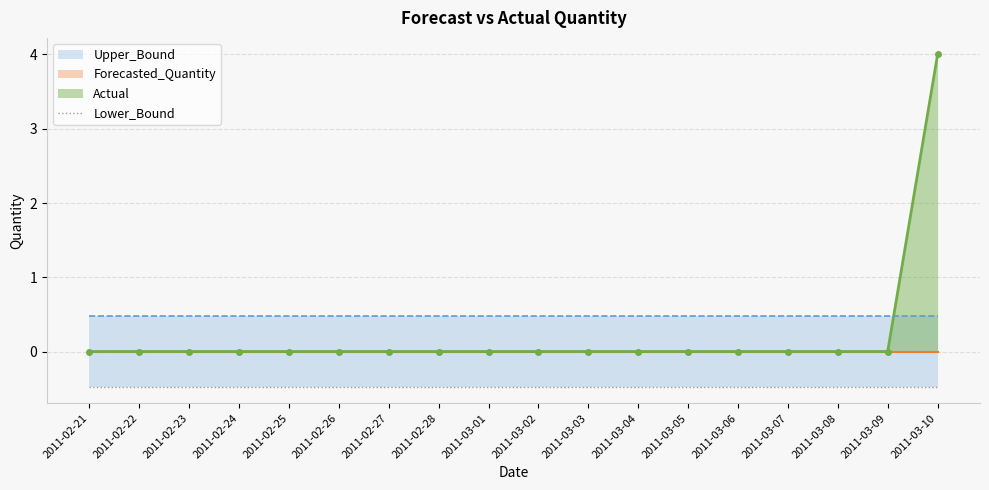

True or false: Forecasted_Quantity and Upper_Bound cross at least once.

False